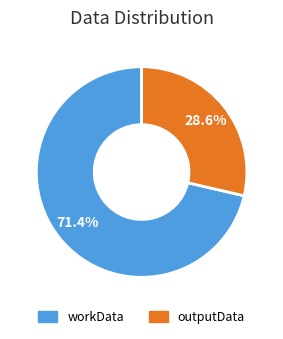

Is outputData the majority of the pie?

No